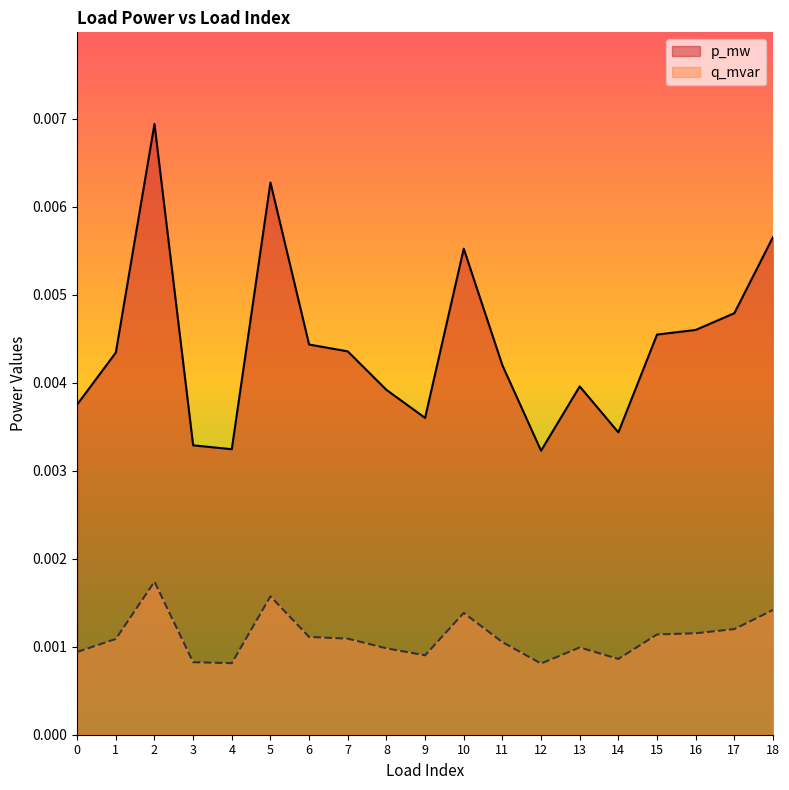

How many interior local valleys does the p_mw series have?

4